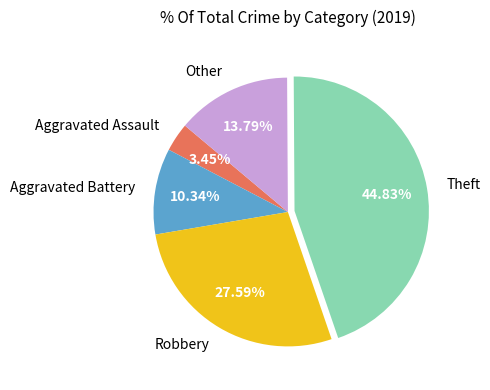

Between Other and Theft, which is larger?

Theft